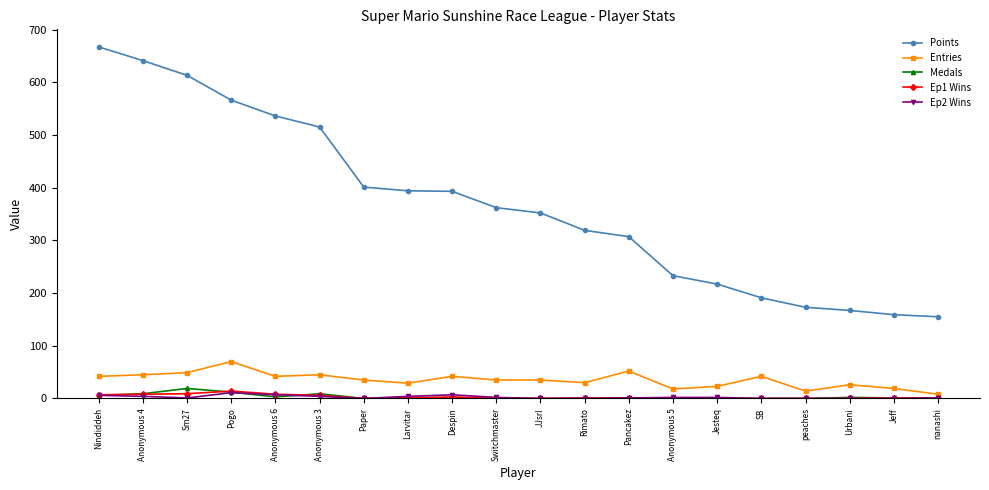

What is the maximum value for Ep2 Wins?

11